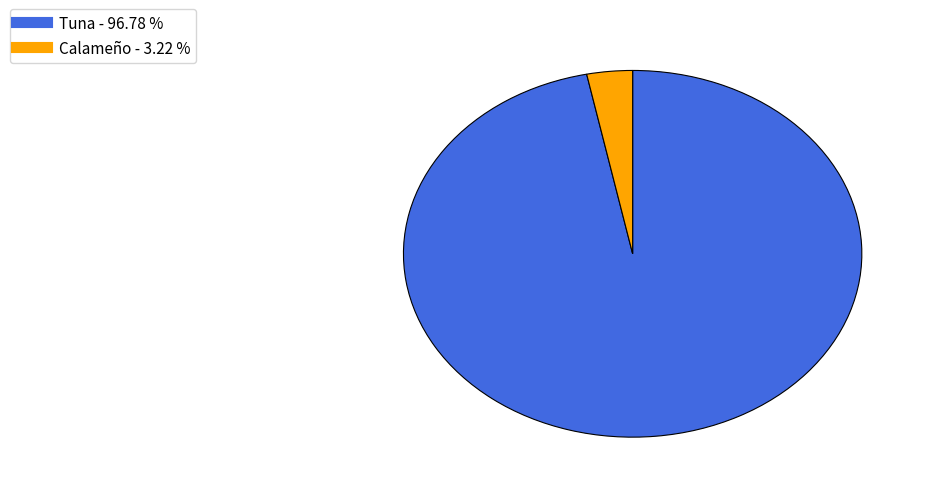

Approximately how many times larger is the value at Tuna compared to Calameño?

30.1